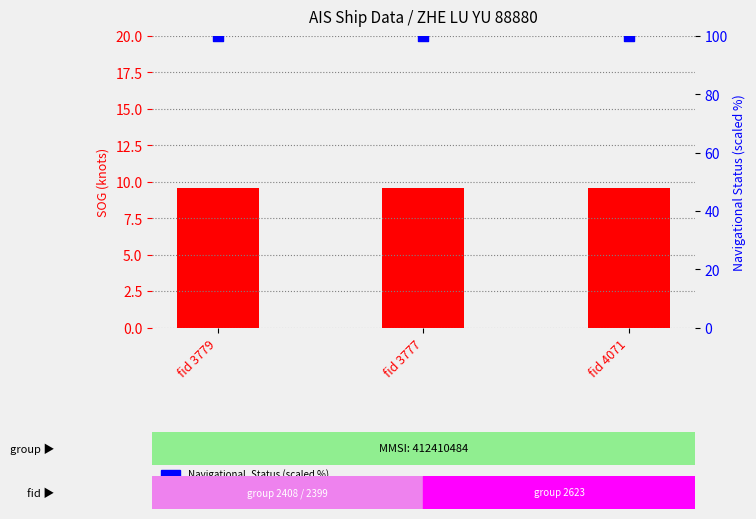

Which series has the largest total across all categories?

Navigational_Status (scaled %)